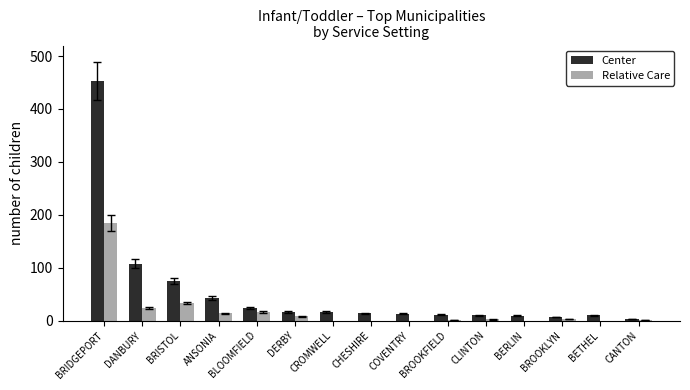

What is the sum of the Relative Care values at ANSONIA and CHESHIRE?

14